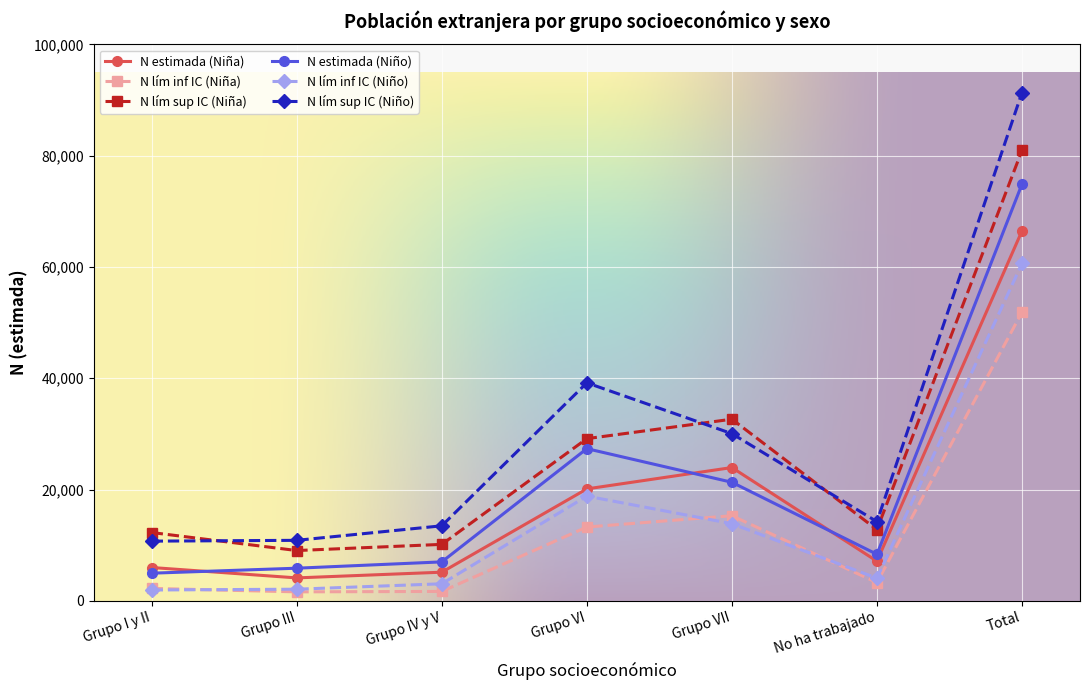

At which category does N lím sup IC (Niña) reach its first local peak?

Grupo VII